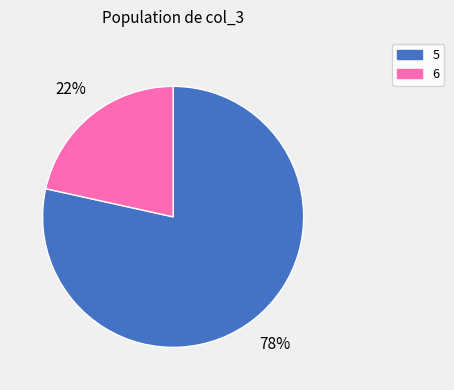

Is it true that 5 is 78% of the pie?

True